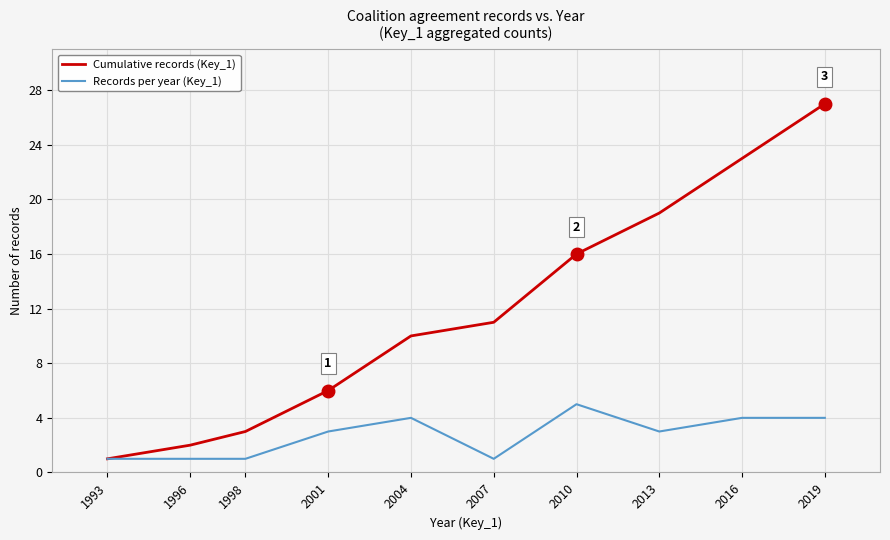

Read the Cumulative records (Key_1) value at 2019.

27